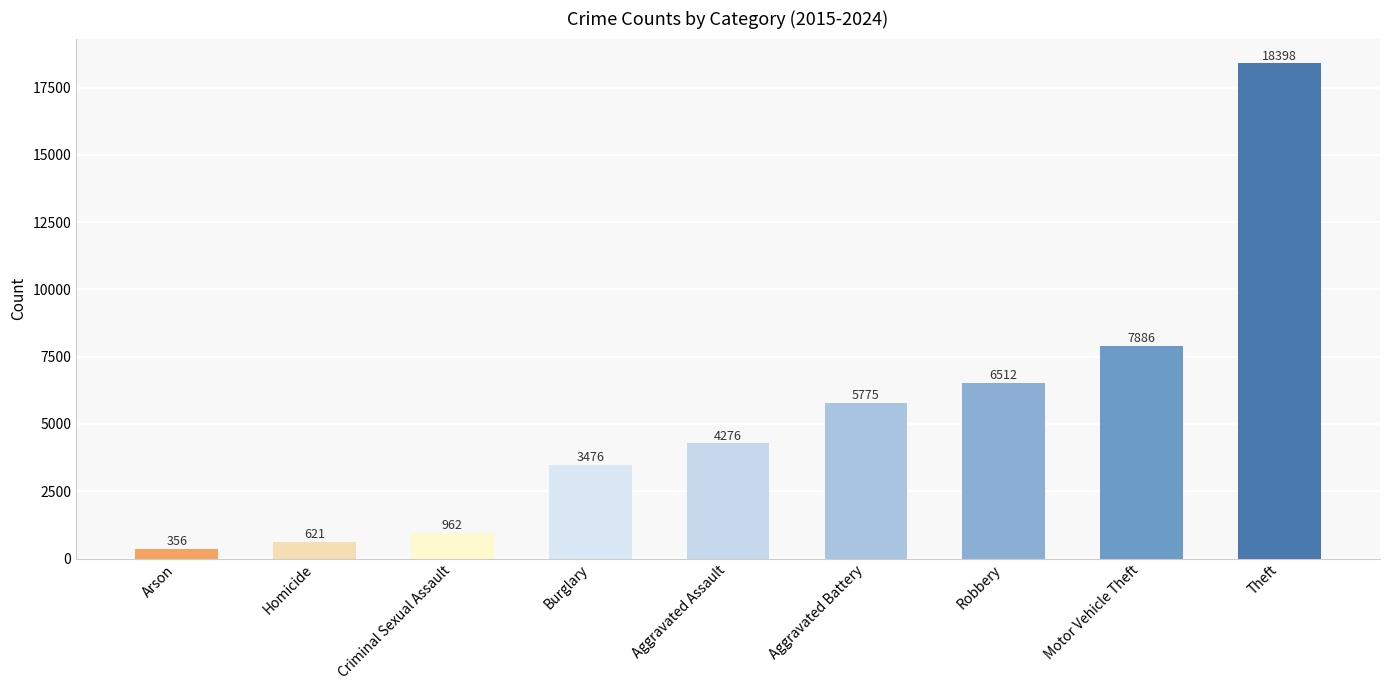

Which has a higher value, Motor Vehicle Theft or Theft?

Theft